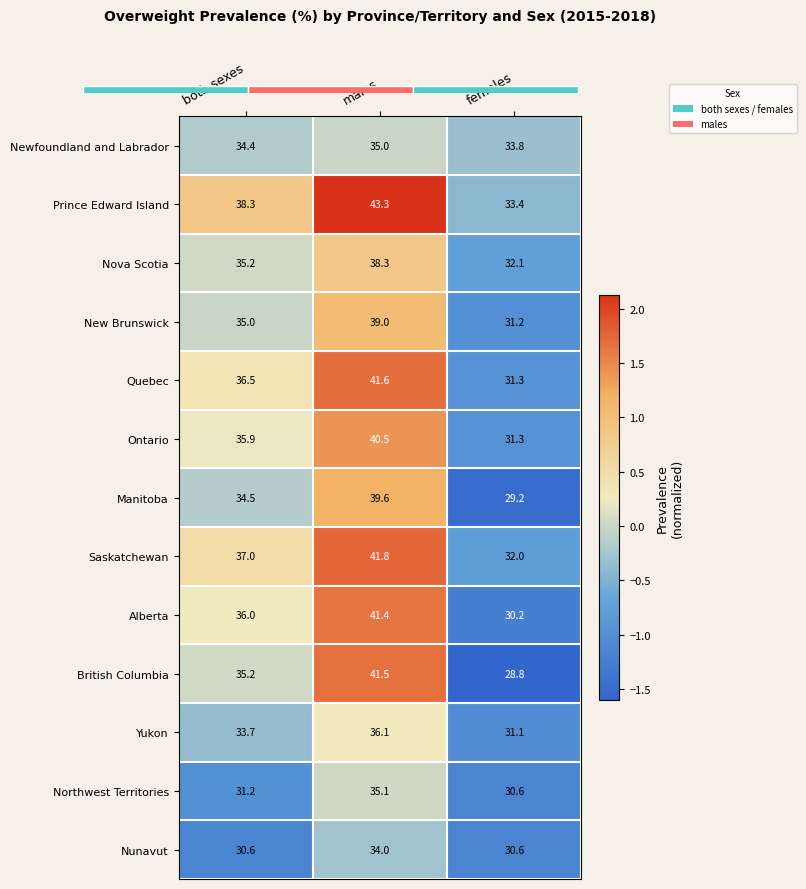

Which category has the highest value across all series?

males